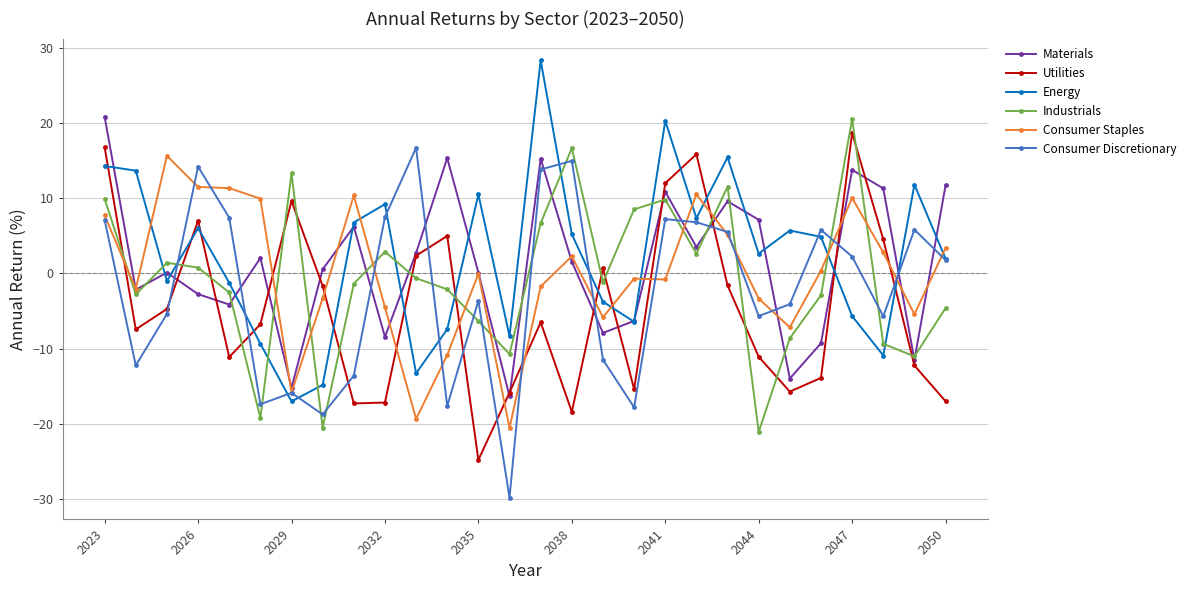

How many interior local valleys does the Energy series have?

8